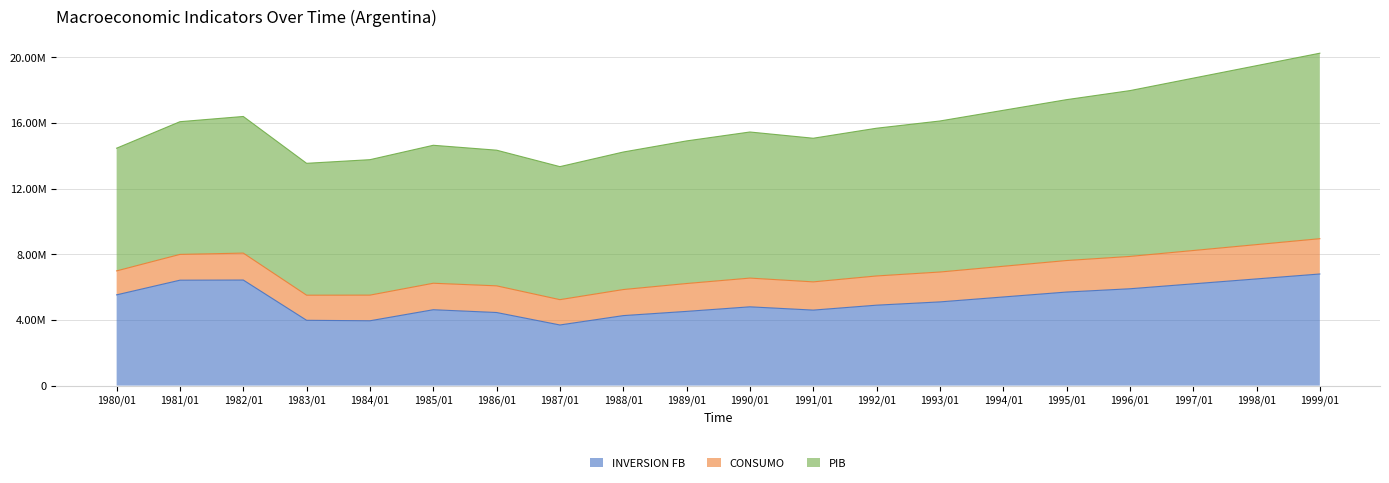

Where is the first local minimum for INVERSION FB?

1984/01